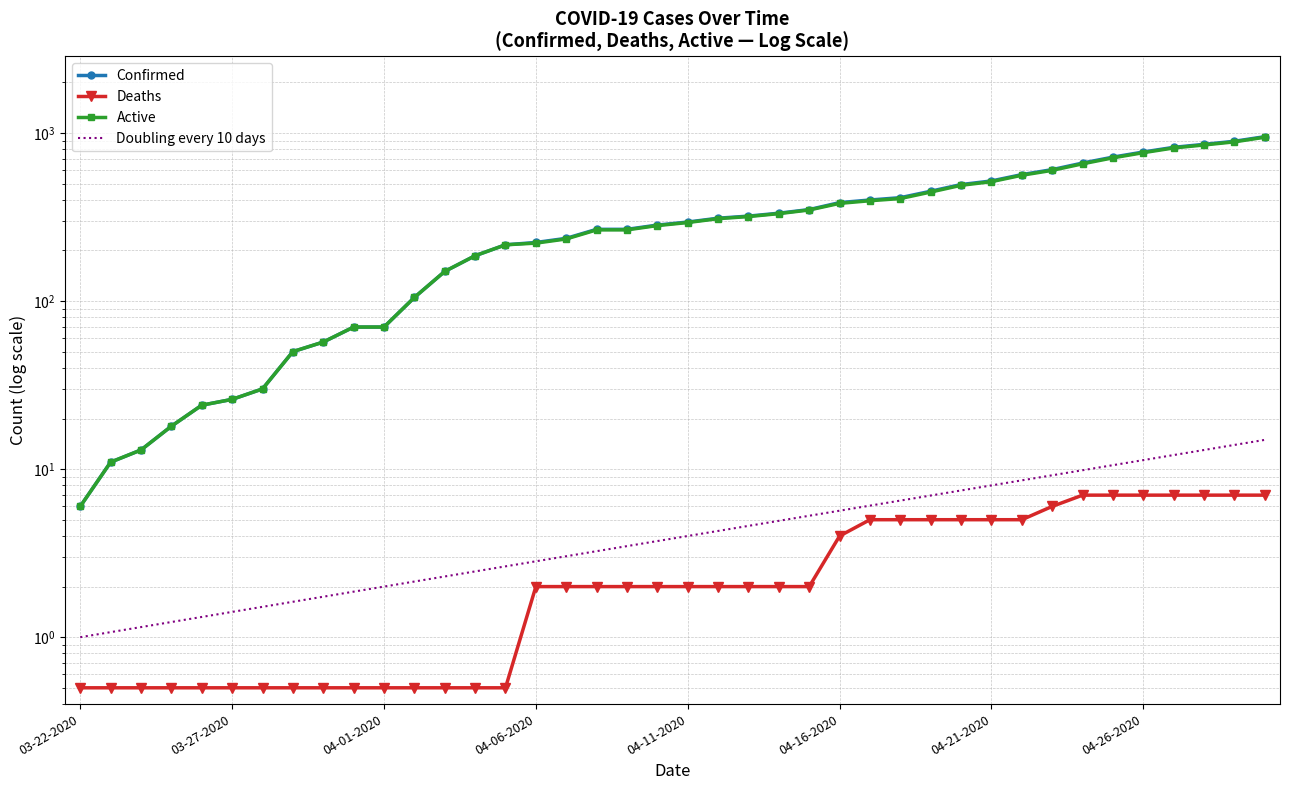

True or false: Active and Deaths intersect in this chart.

False